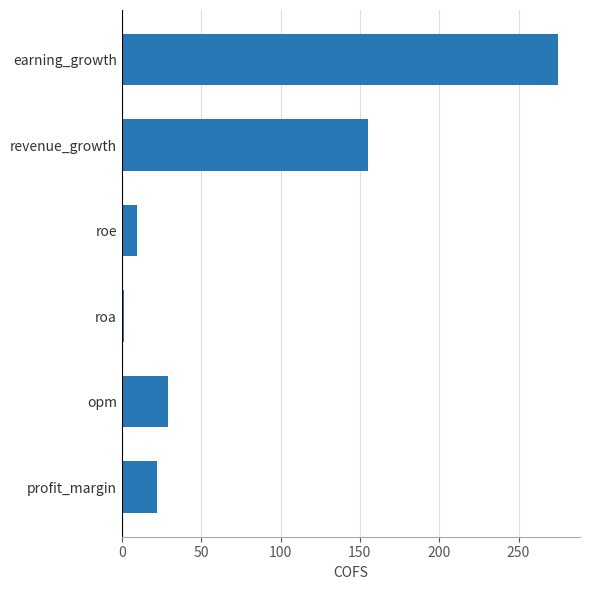

Does the chart contain stacked bars?

No